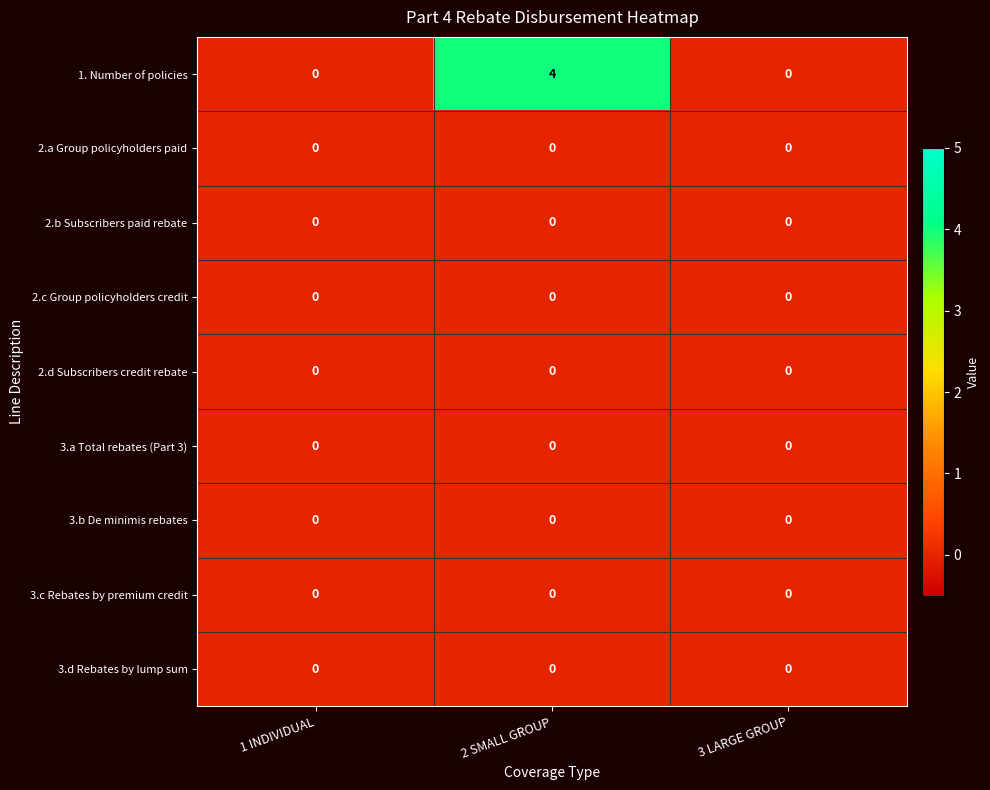

Which series has the largest total across all categories?

1. Number of policies